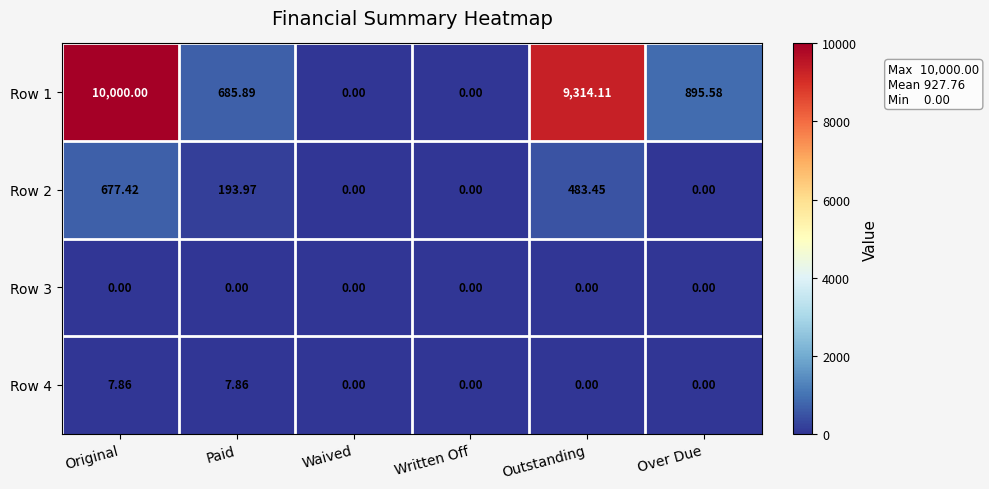

Where does the Row 1 series first go above 895?

Original